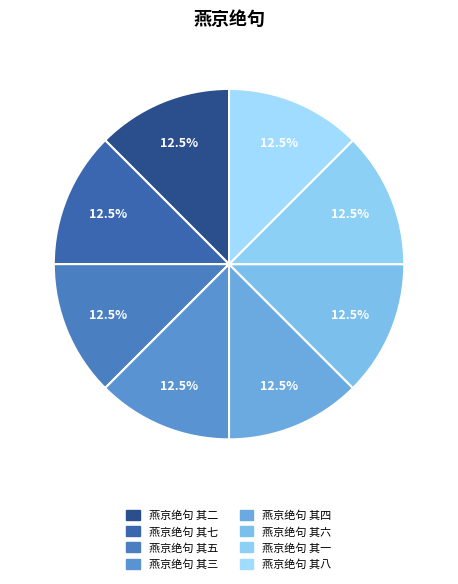

How many slices are in this pie chart?

8